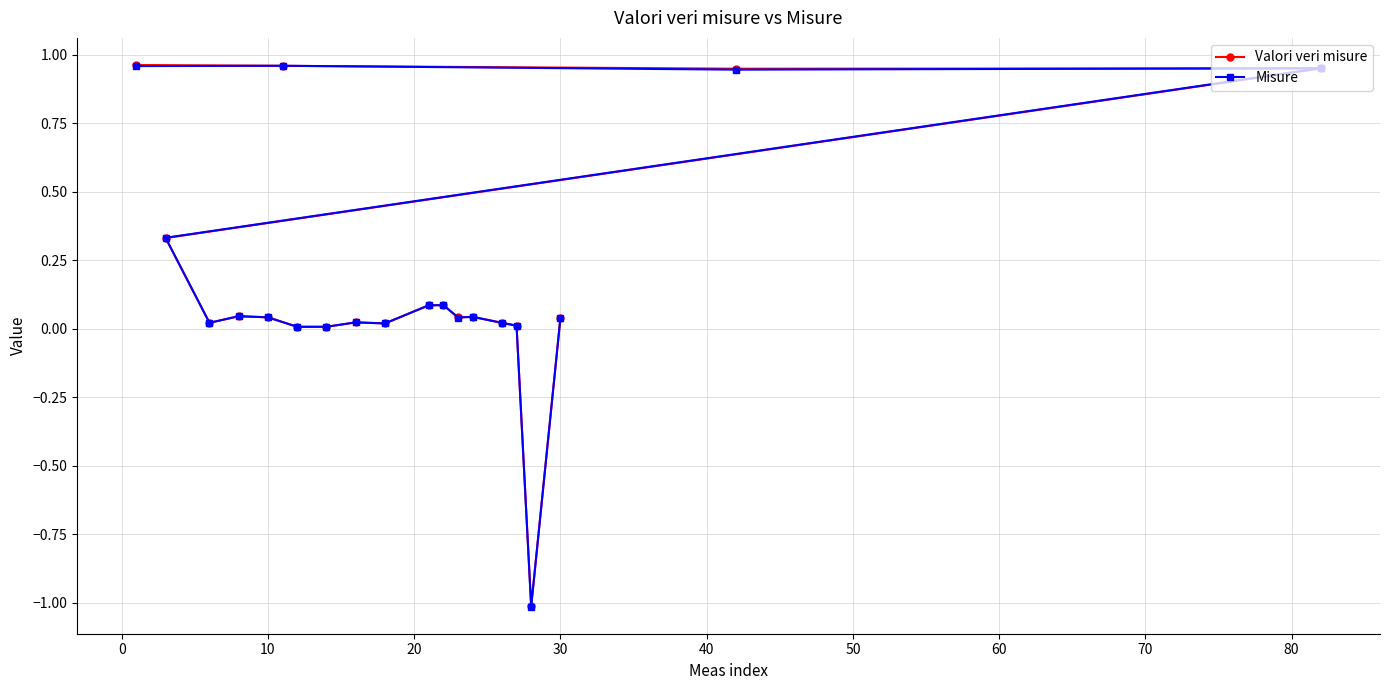

Is this an area chart (filled region under the line)?

No